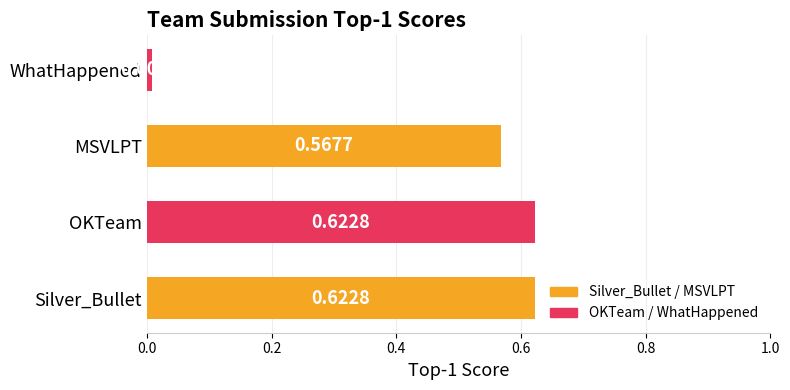

Between MSVLPT and WhatHappened, which is larger?

MSVLPT